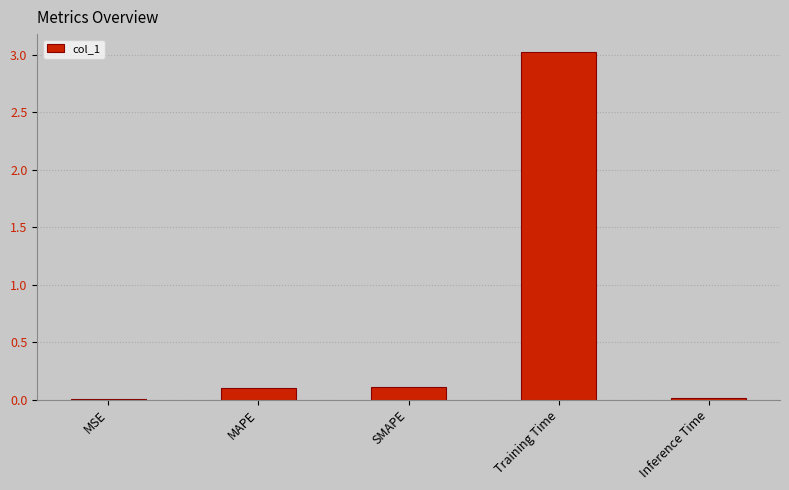

What is the sum of the values at SMAPE and MSE?

0.1